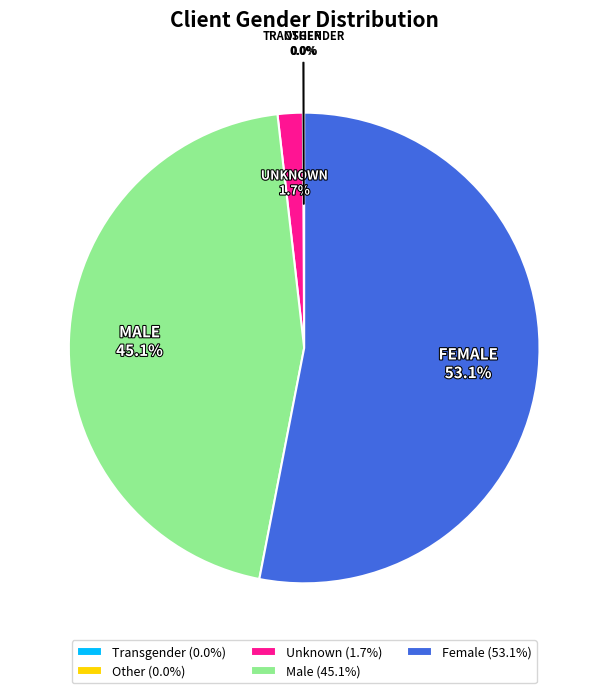

Is there a majority slice in this chart?

Yes